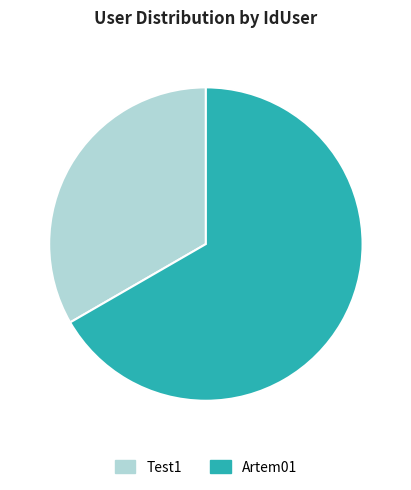

Do Test1 and Artem01 together represent more than half of the pie?

Yes